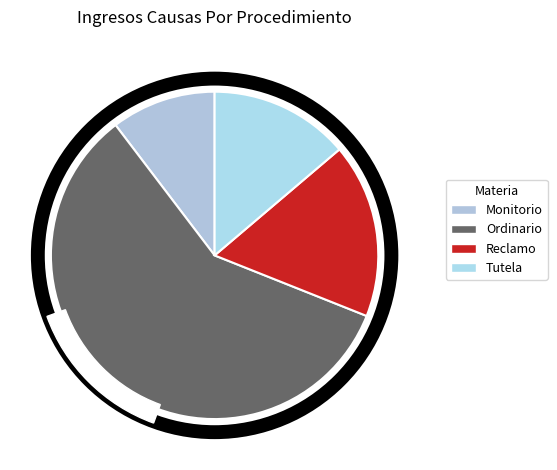

Which slice is the smallest?

Monitorio